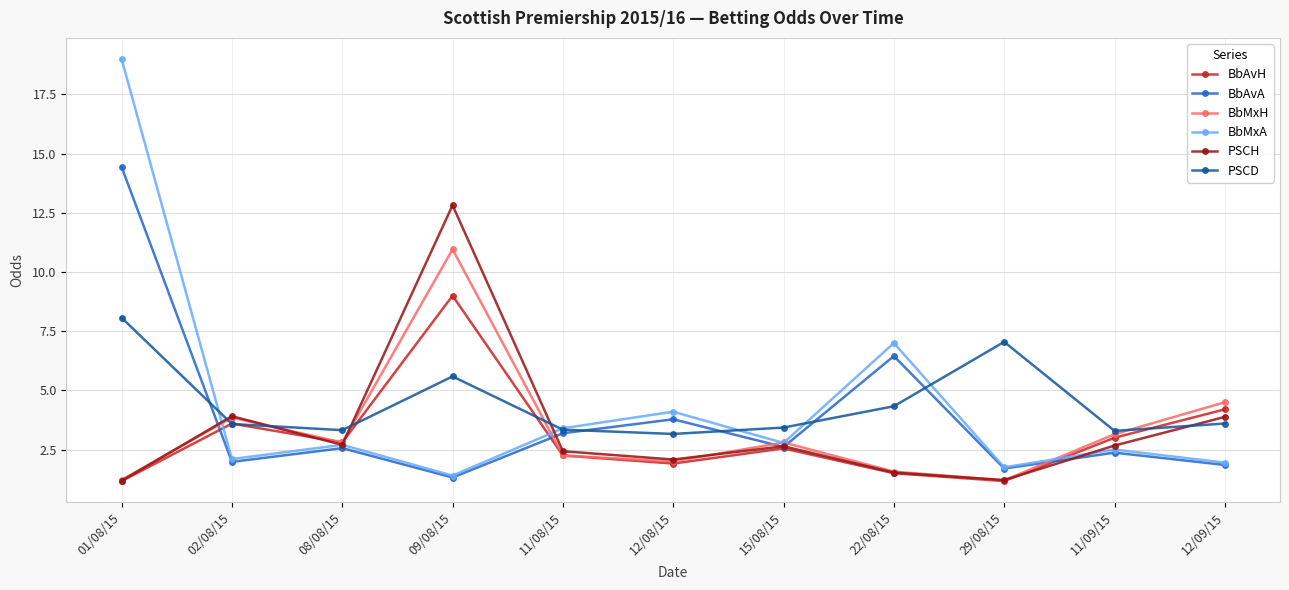

What is the sum of the BbAvH values at 12/08/15 and 11/08/15?

4.2